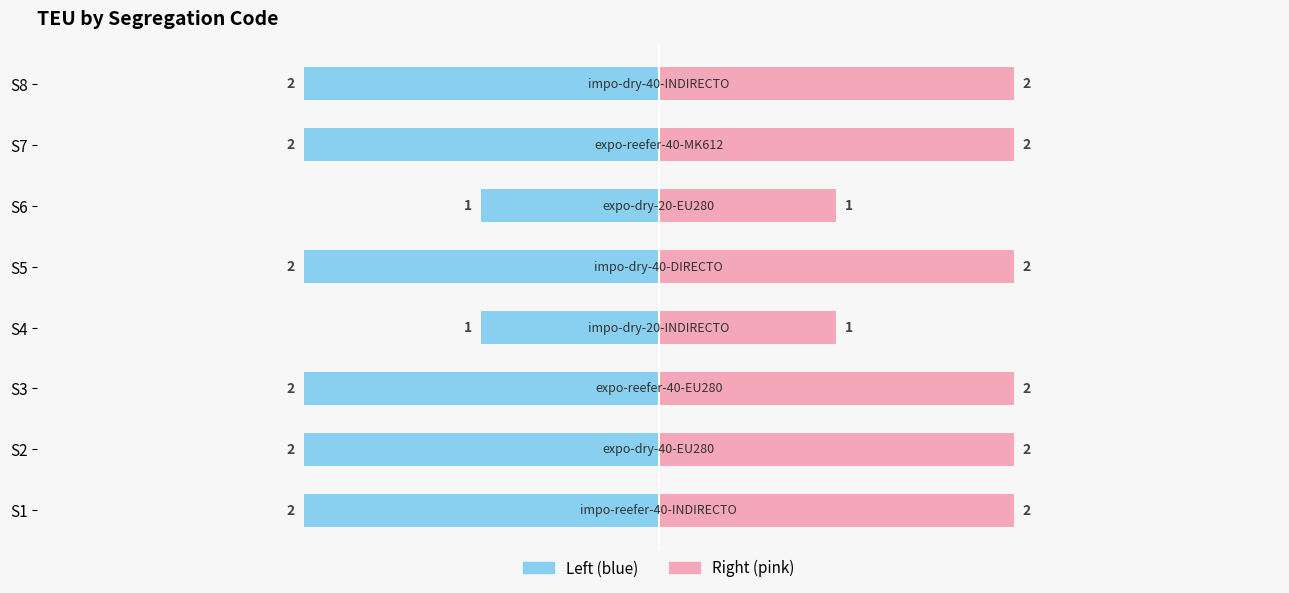

What is the value of the 2nd bar from the left?

2